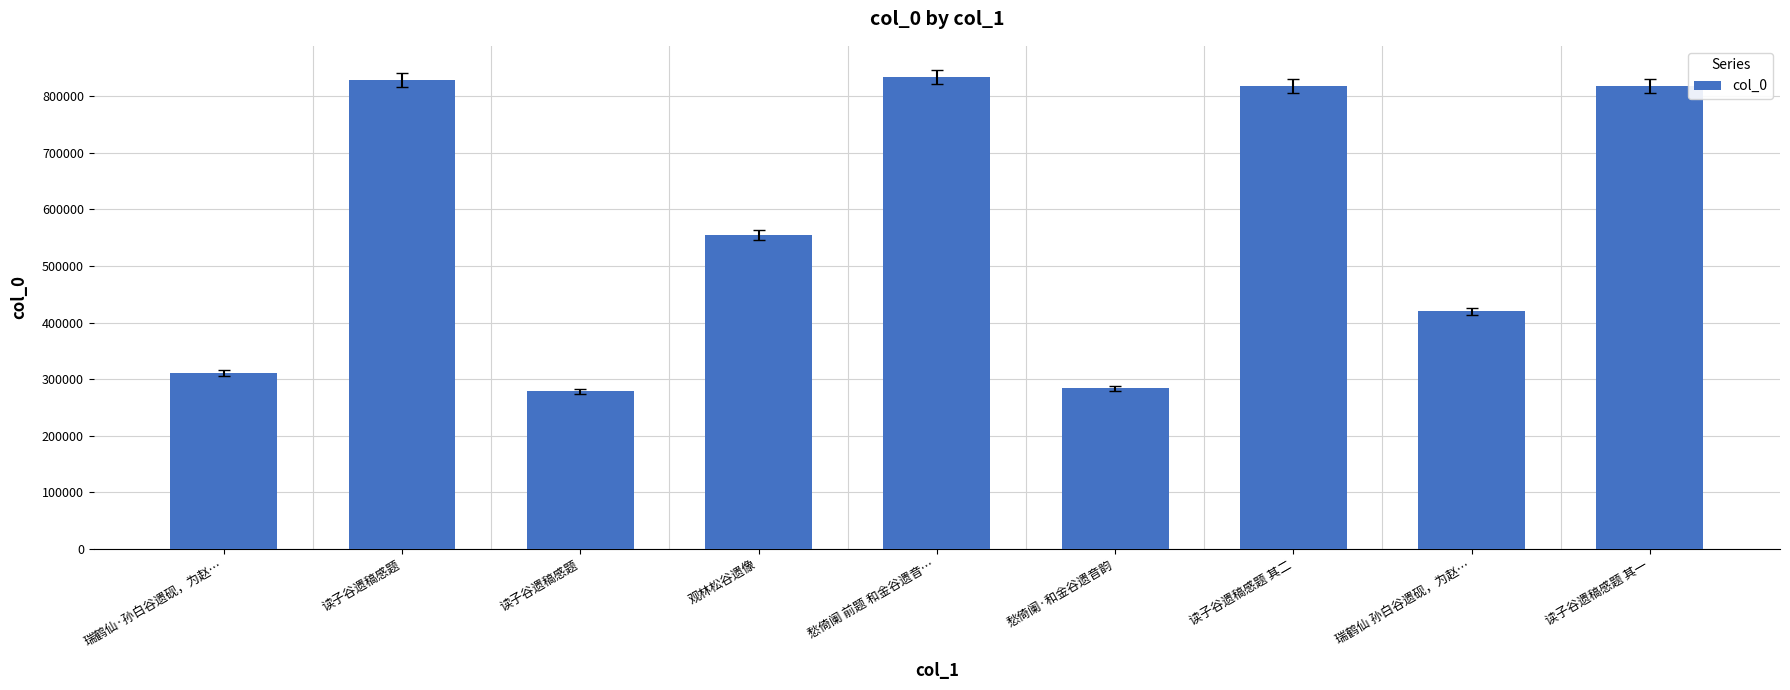

Reading left to right, what are all the values shown in this chart?

310916	829295	278087	554836	834449	283361	818788	419825	818787